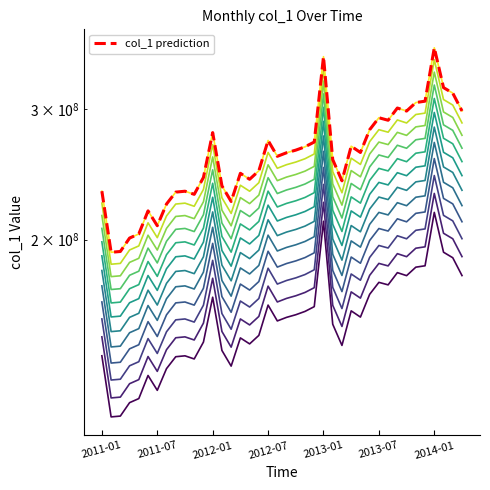

What is the difference between the values at 2013-12 and 2011-12?

55377759.4